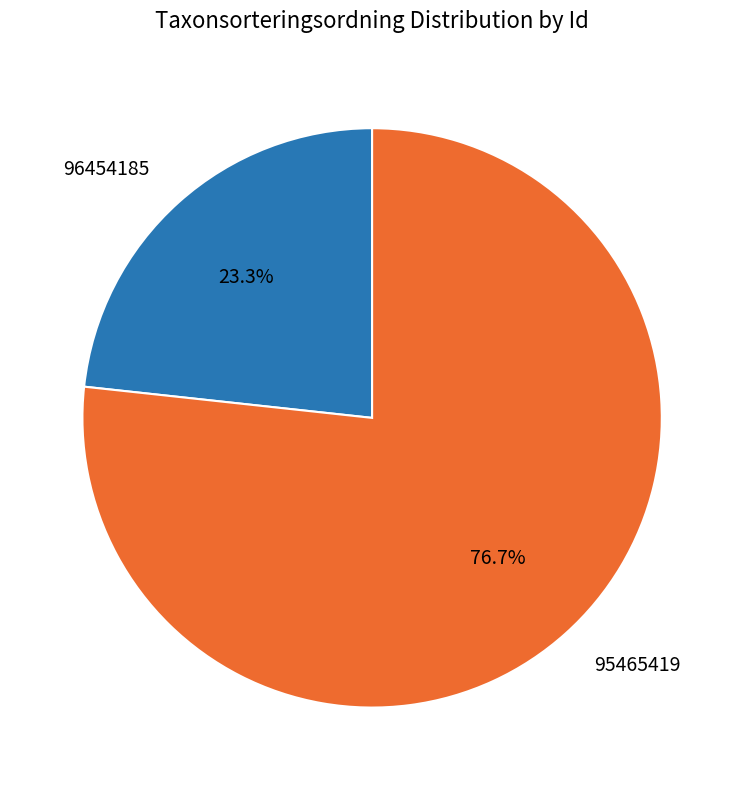

Is the sum of 96454185 and 95465419 greater than half?

Yes